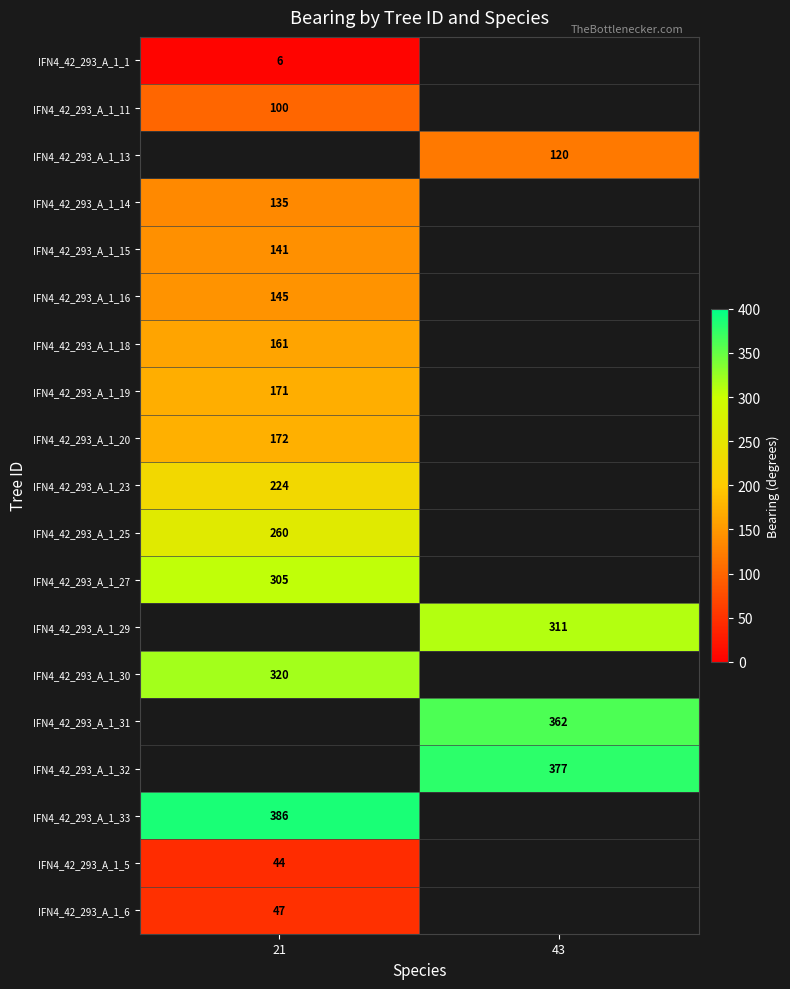

At how many categories does at least one series exceed 331?

2